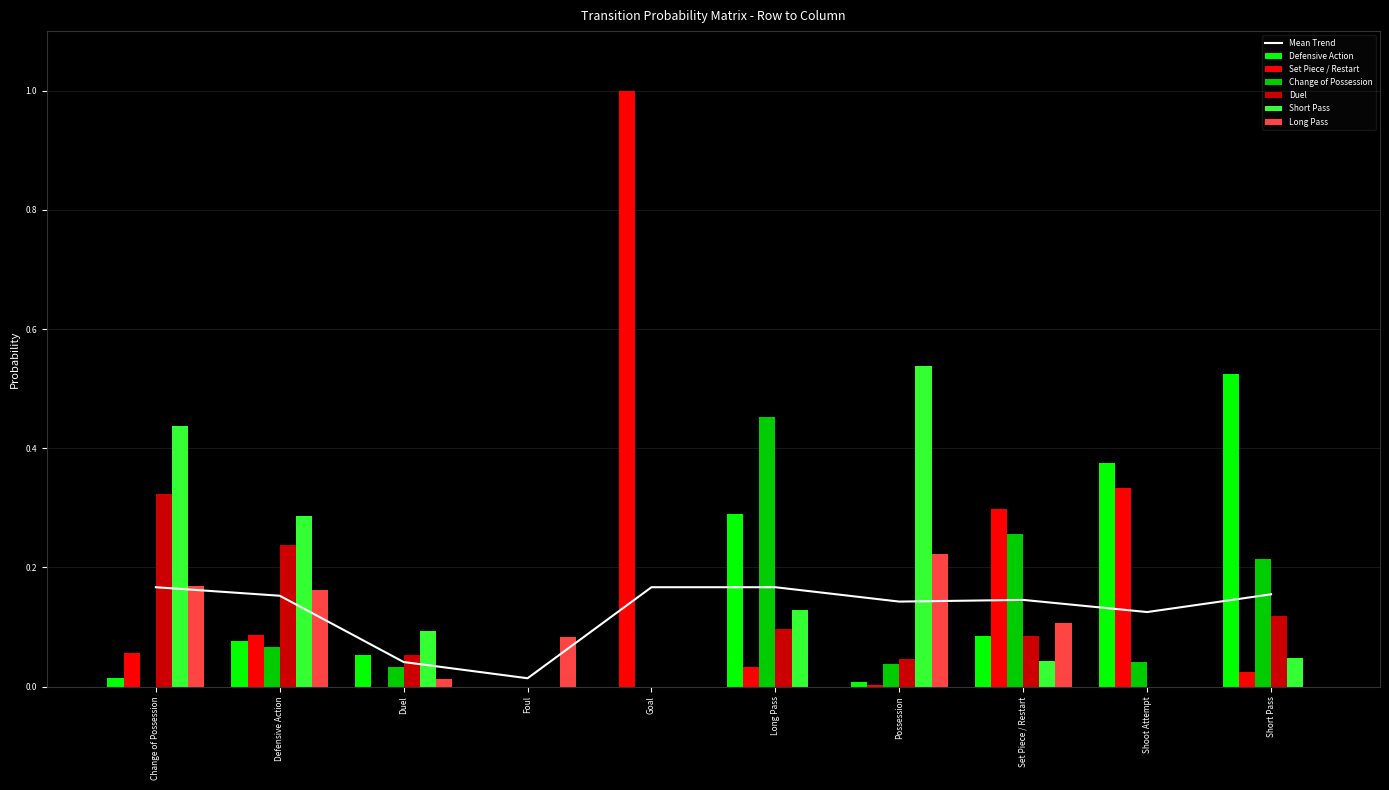

At which category is the sum across all series the highest?

Change of Possession